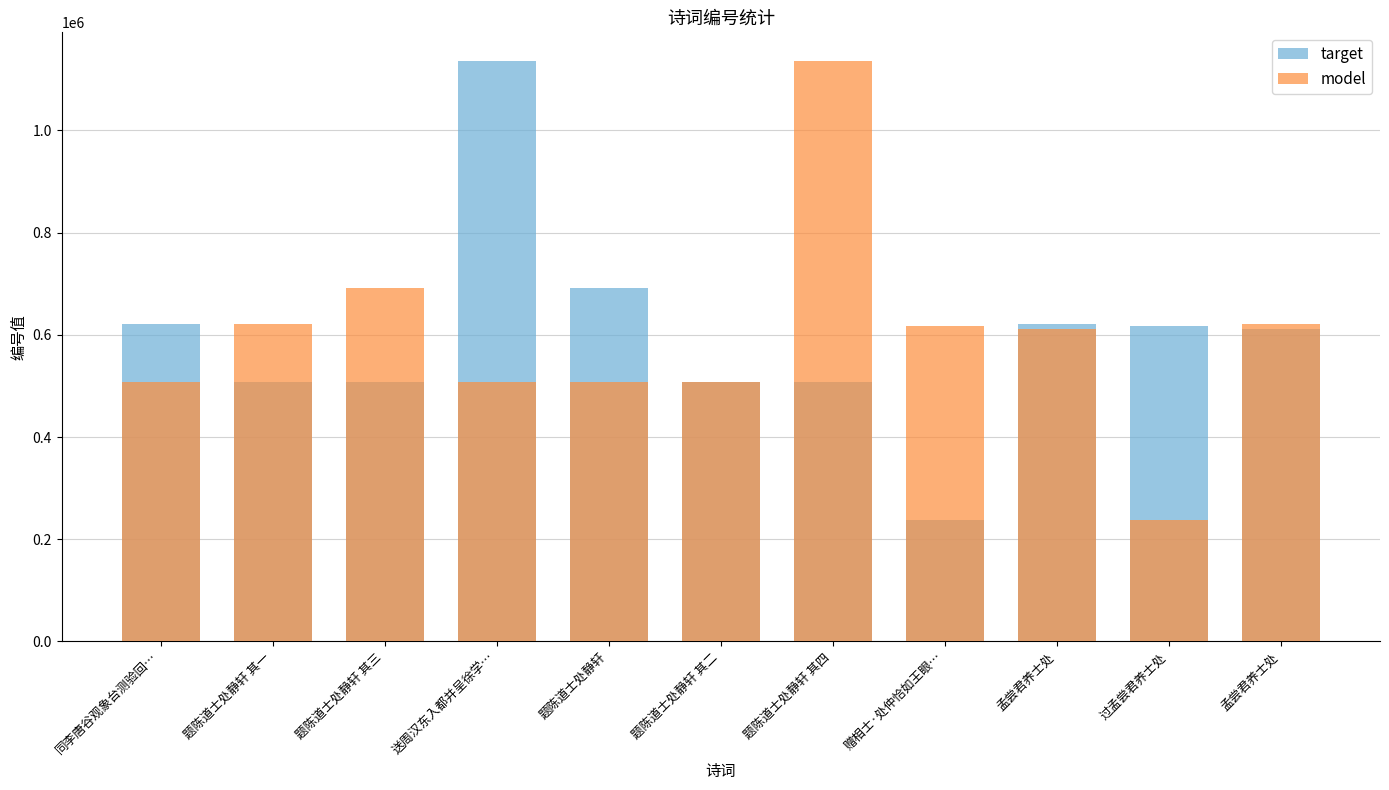

Where does the target series first go above 610882?

同李唐谷观象台测验回…